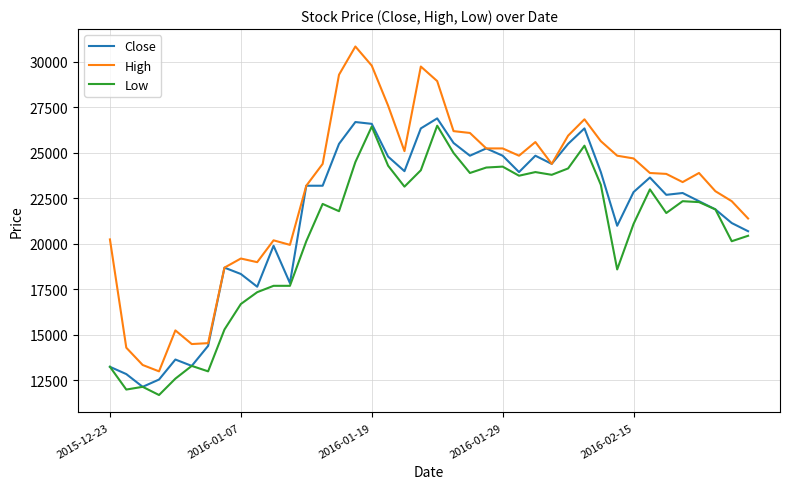

Rank the series by their average value, from lowest to highest.

Low, Close, High